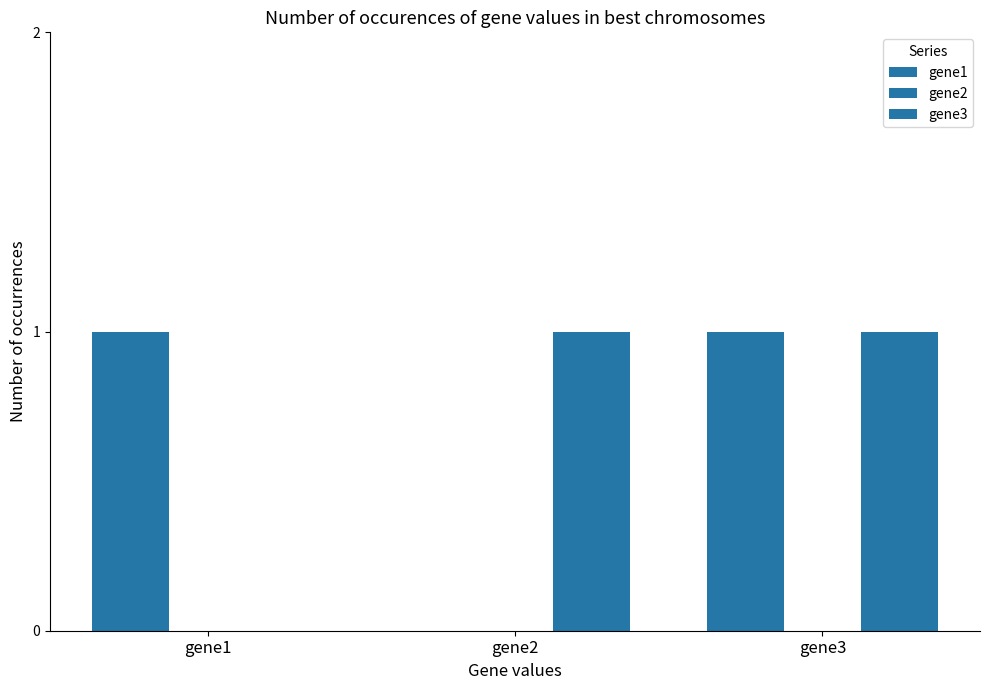

Which category has the highest value in the gene1 series?

gene1